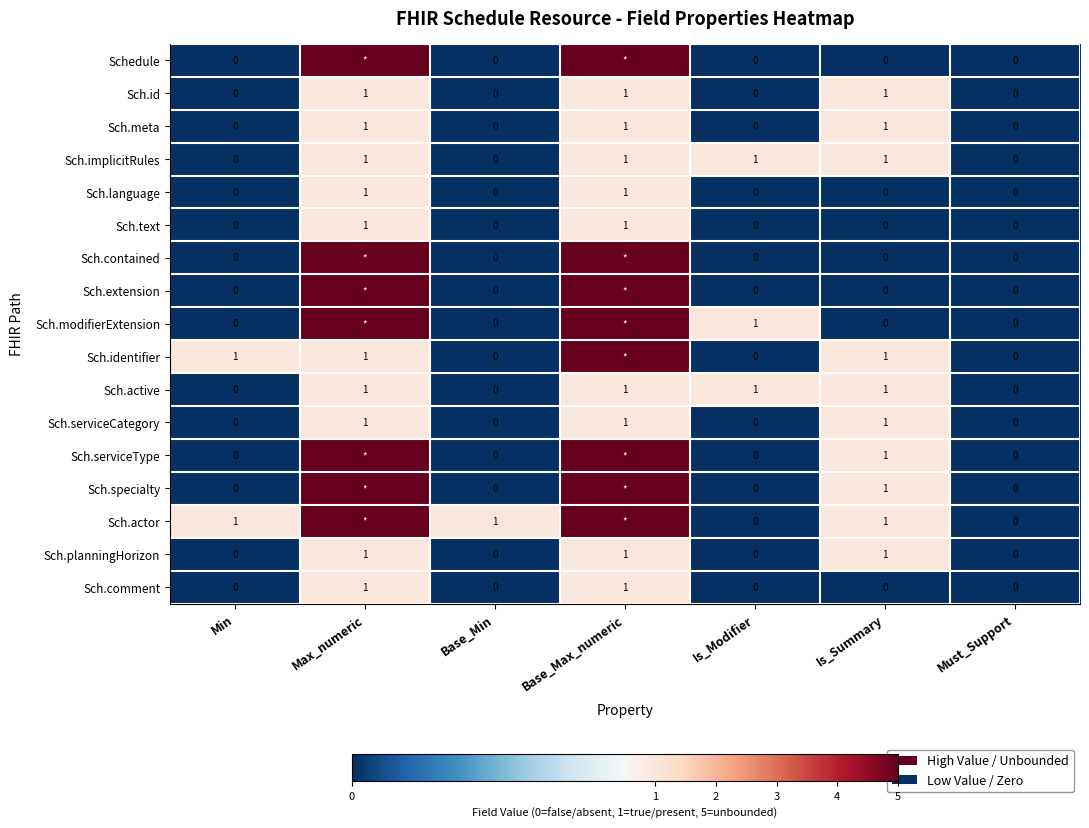

Is it true that Sch.meta equals 1 at Is_Summary?

True